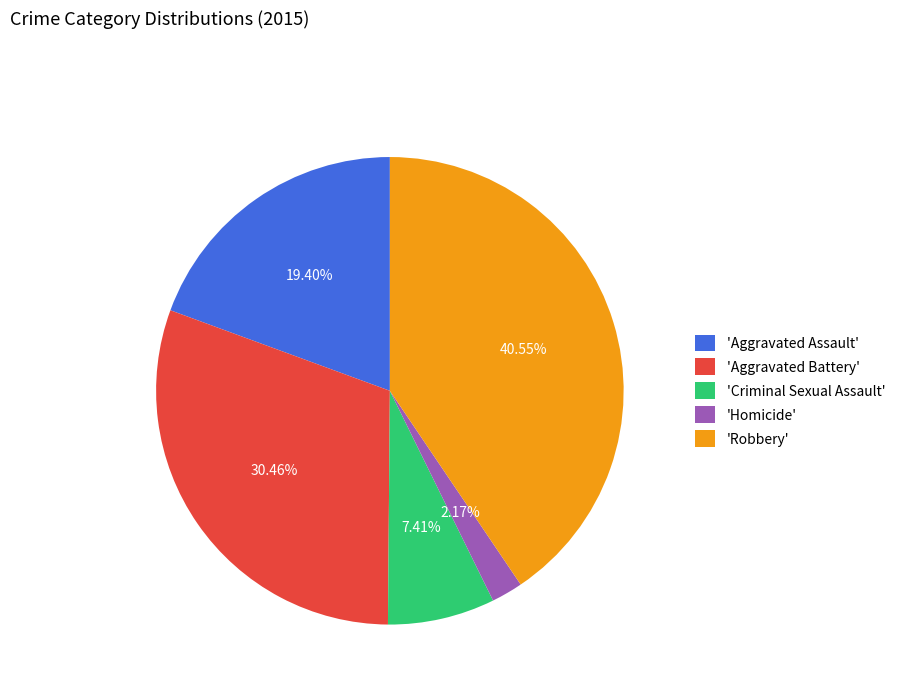

To the nearest percent, what is the difference between the largest and smallest slice percentages?

38%